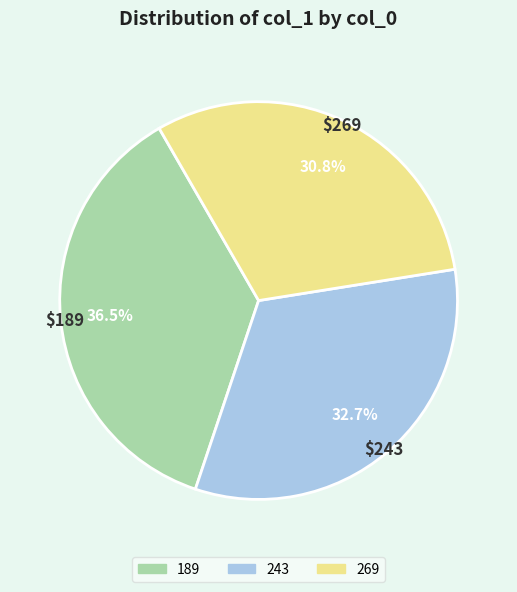

Which slice is the smallest?

269